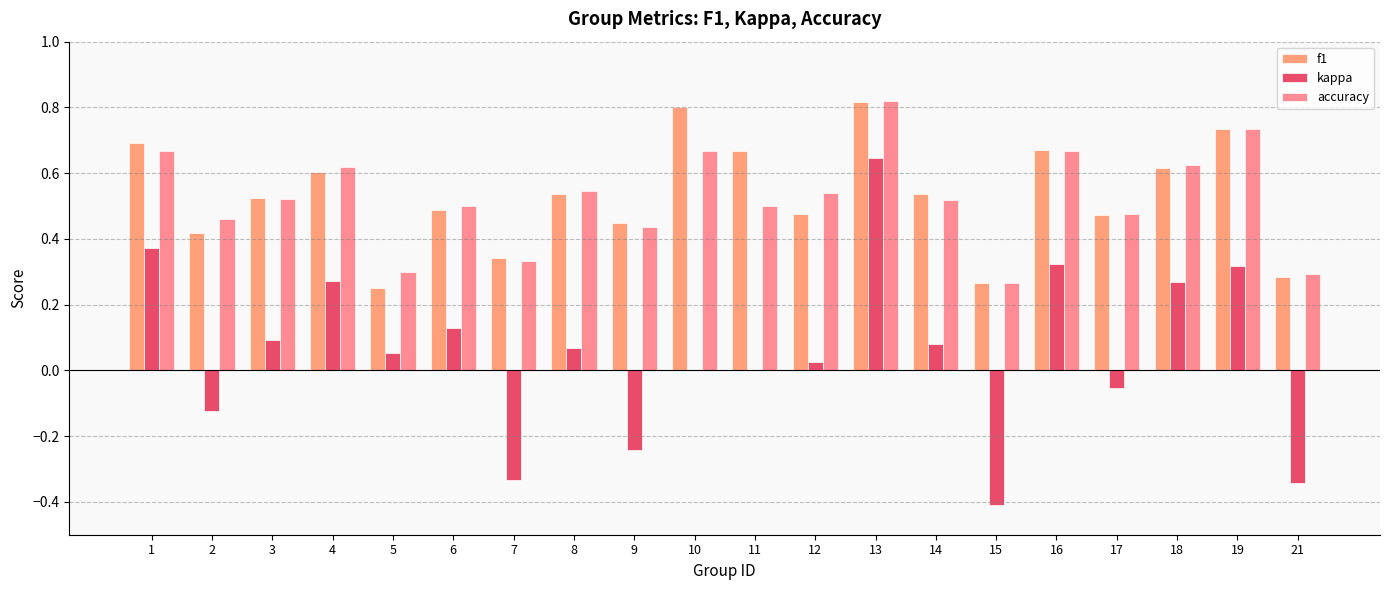

What is the difference between the maximum and minimum values in the f1 series?

0.6